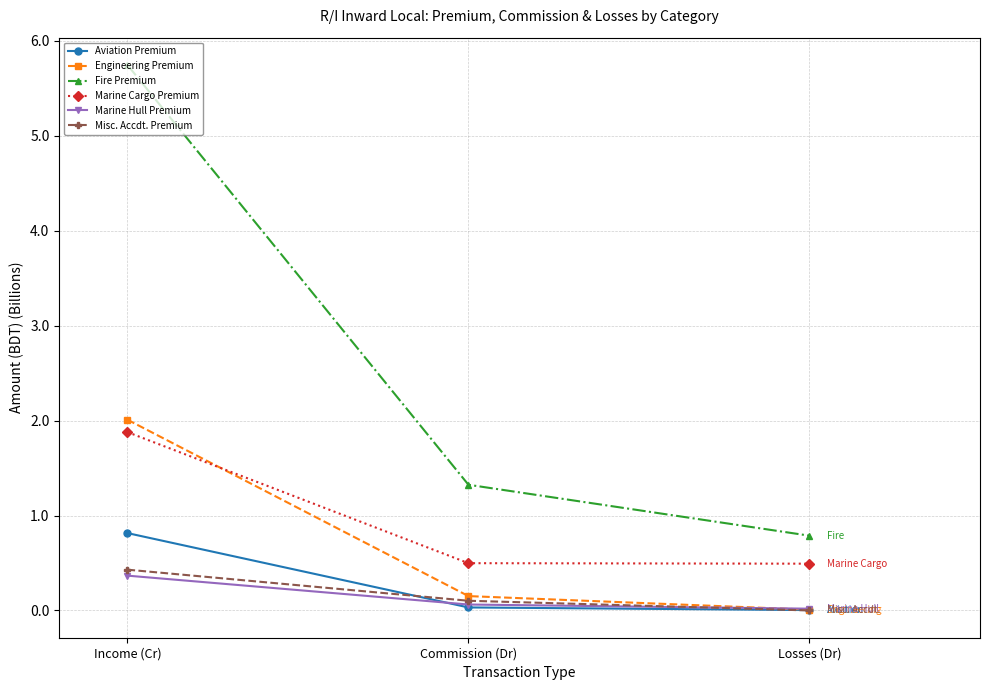

Which series has the largest total across all categories?

Fire Premium